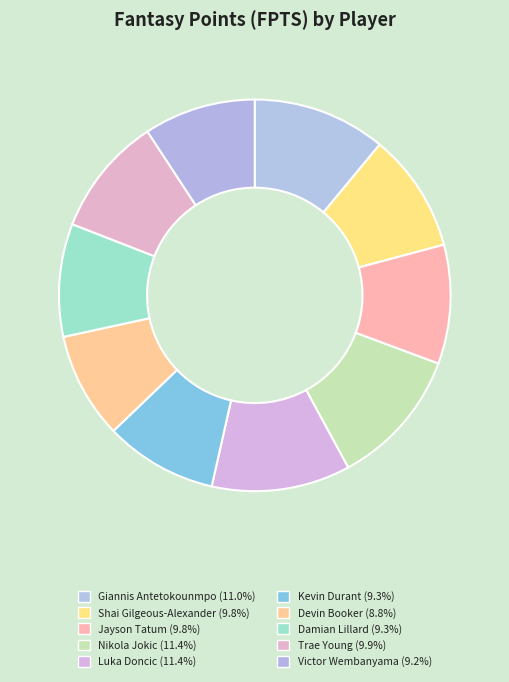

How many slices are in this pie chart?

10